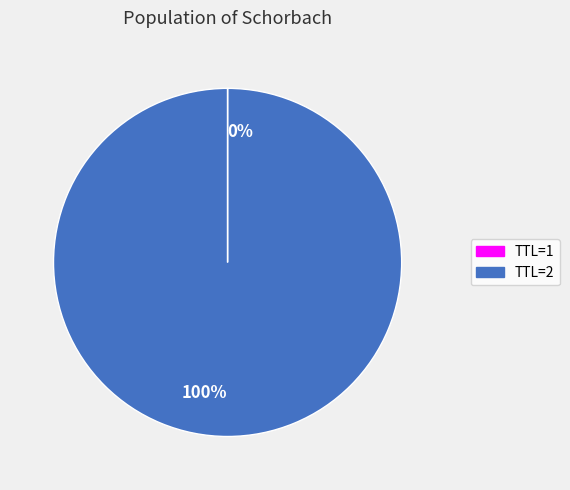

Is there any slice that represents more than half of the pie?

Yes